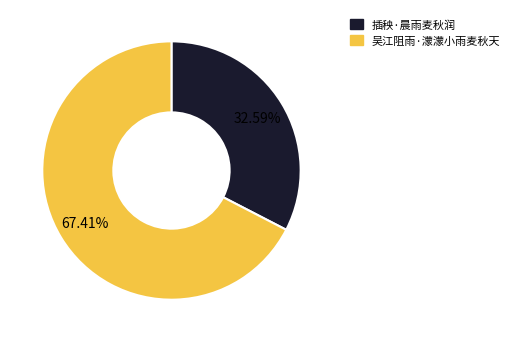

To the nearest percent, what percentage of the pie is 吴江阻雨·濛濛小雨麦秋天?

67%